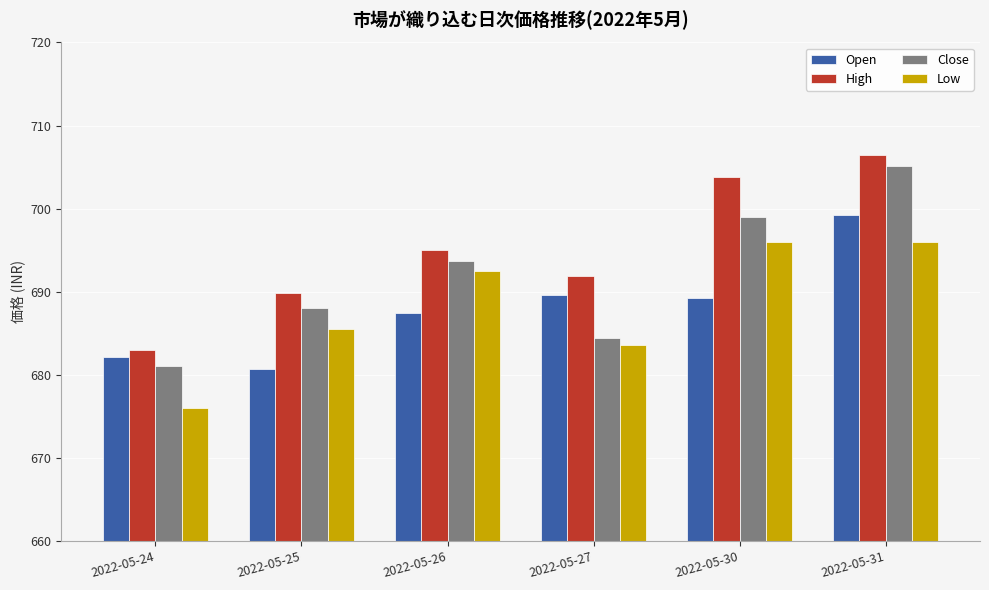

Which series has the widest spread of values?

Close